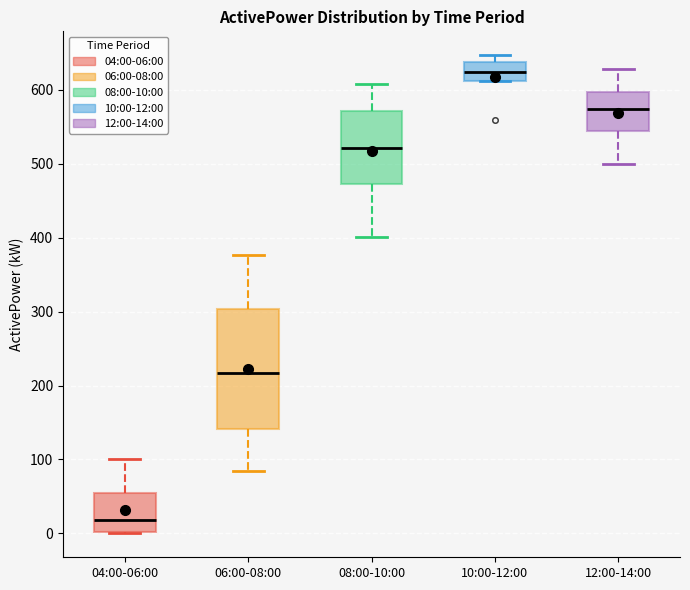

Reading left to right, transcribe this box plot: for each box, give where its median line is, the range the box spans, and where its two whiskers end, as read against the y-axis. The values are not printed on the chart, so give them approximately, as read against the axis.

04:00-06:00: median 20, box 0 to 50, whiskers 0 to 100
06:00-08:00: median 220, box 140 to 300, whiskers 80 to 380
08:00-10:00: median 520, box 470 to 570, whiskers 400 to 610
10:00-12:00: median 620, box 610 to 640, whiskers 610 to 650
12:00-14:00: median 570, box 540 to 600, whiskers 500 to 630